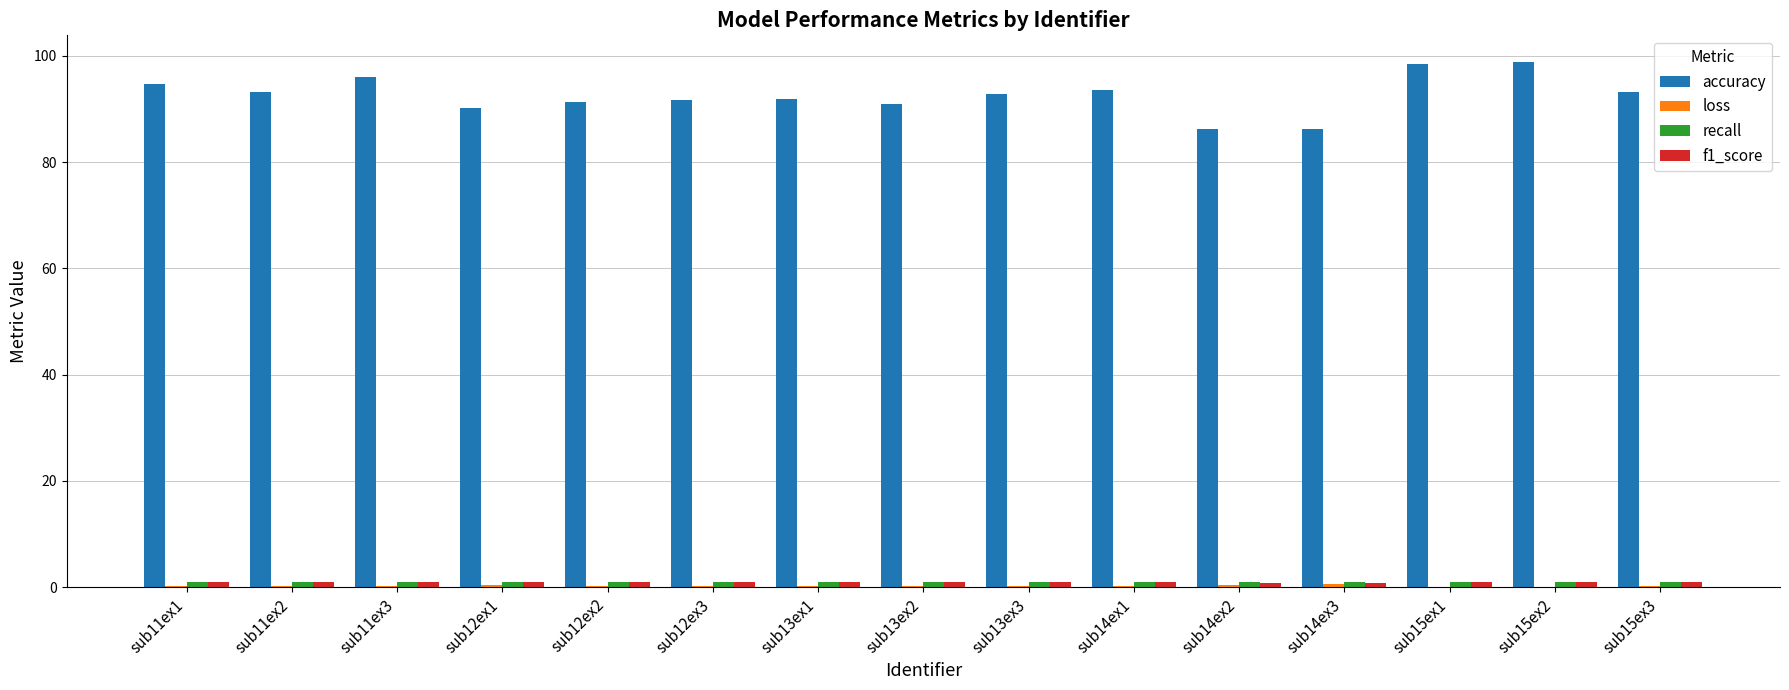

What is the highest value of the accuracy series?

98.9